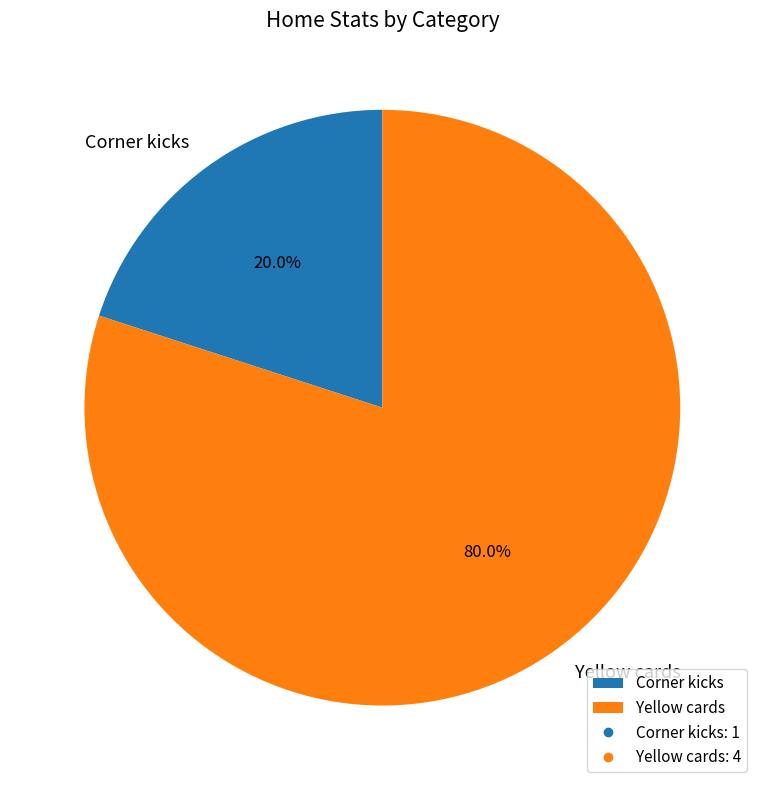

How many segments does this pie chart have?

2